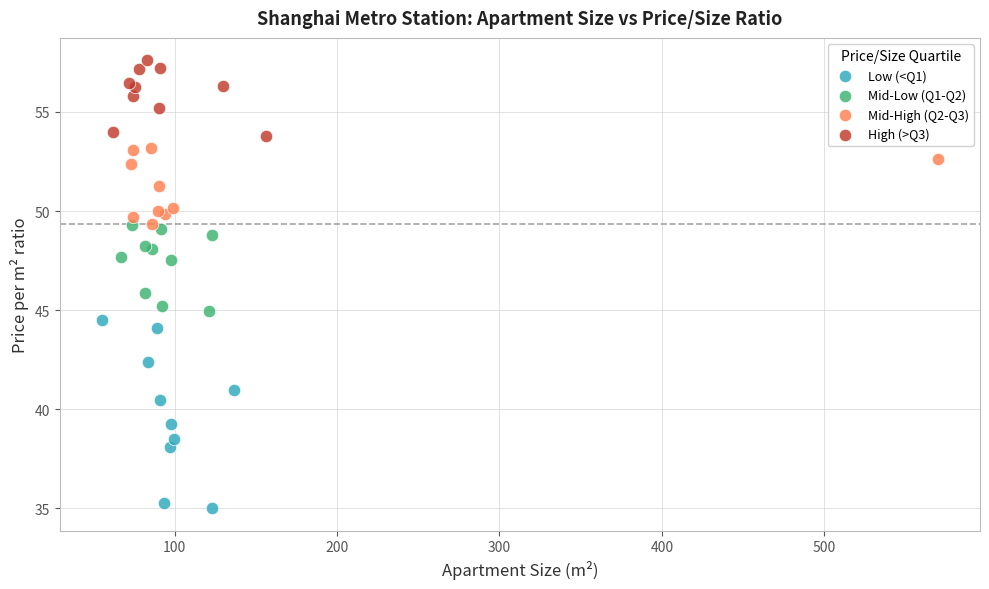

What are all the series names shown in the legend?

Low (<Q1), Mid-Low (Q1-Q2), Mid-High (Q2-Q3), High (>Q3)